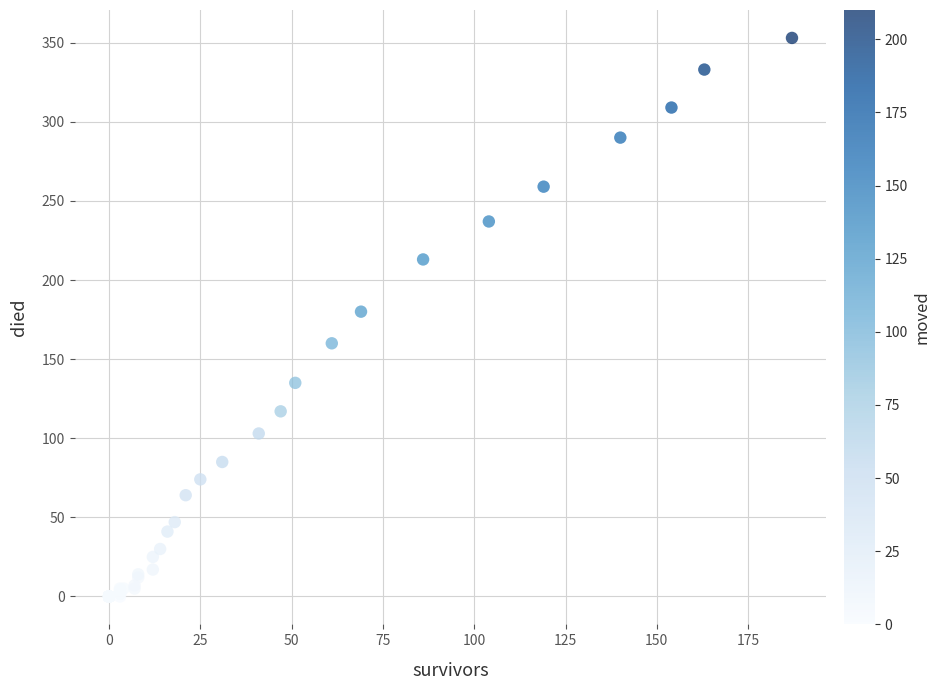

What Y value in the scatter plot is closest to 176?

180